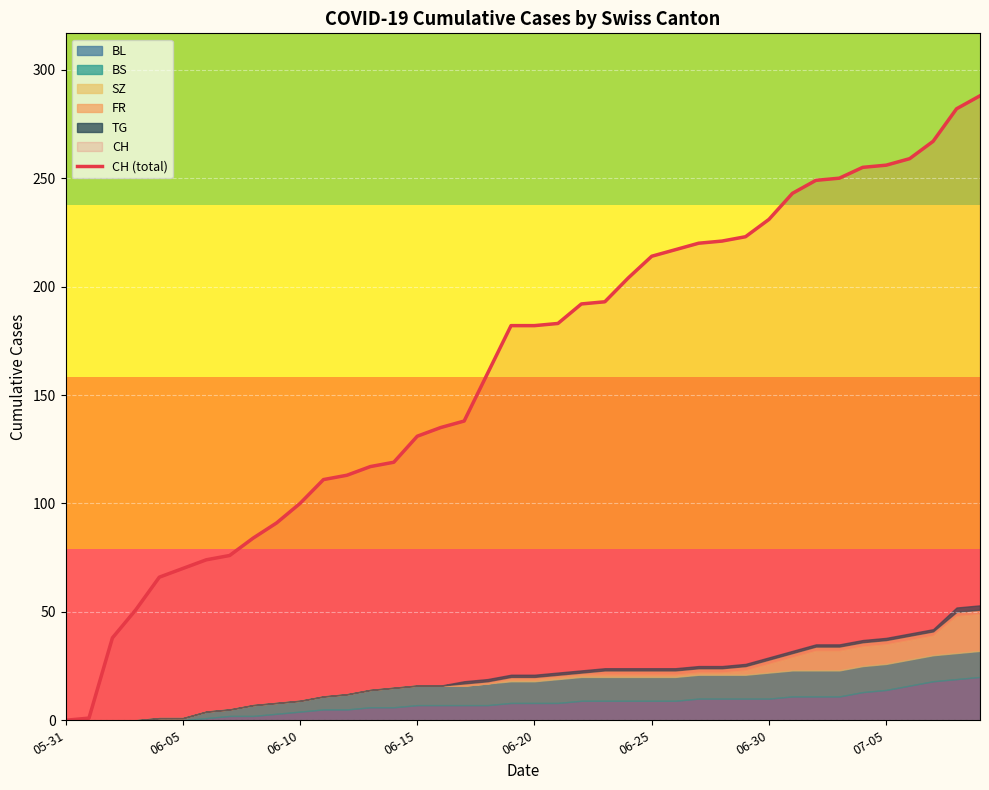

Is it true that CH (total) equals 131 at 06-15?

True